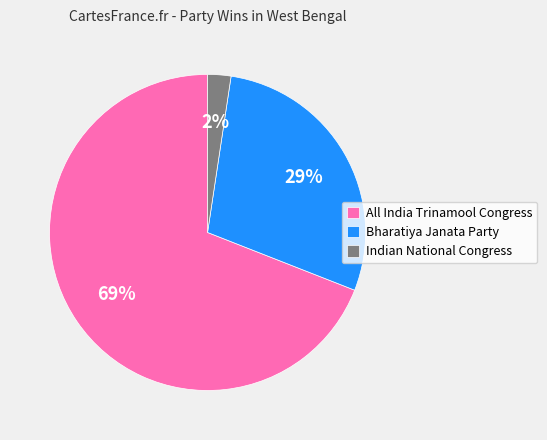

What is the majority slice?

All India Trinamool Congress